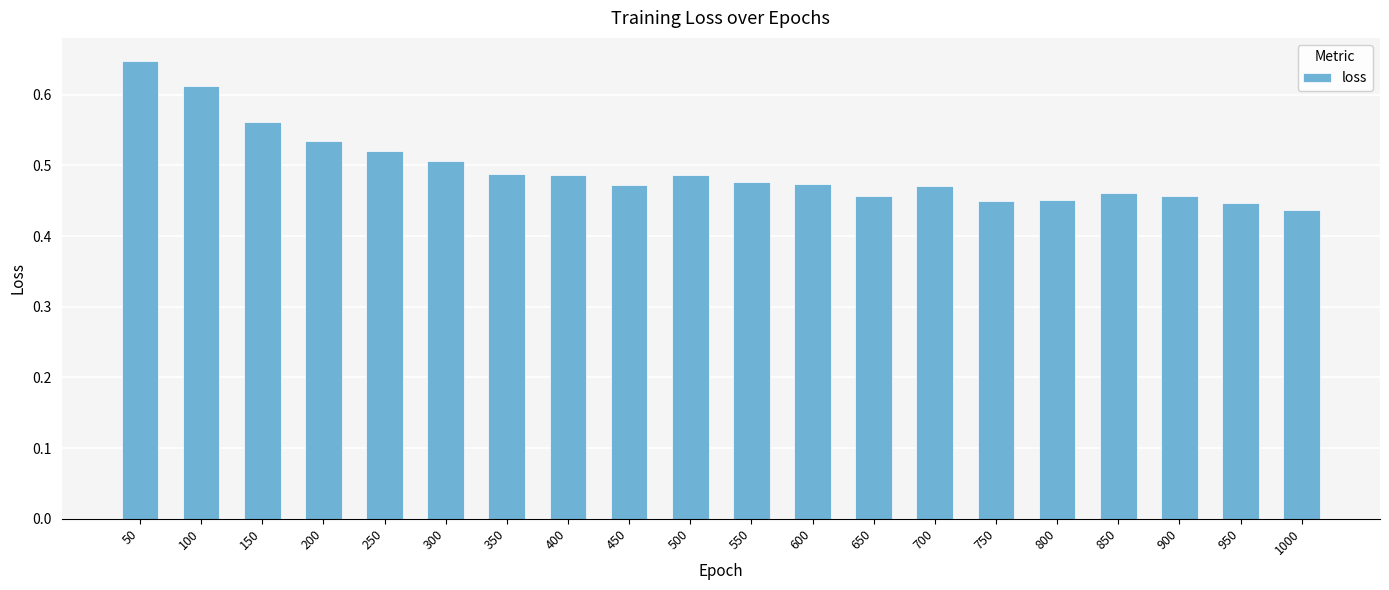

What is the difference between the maximum and second lowest values?

0.2